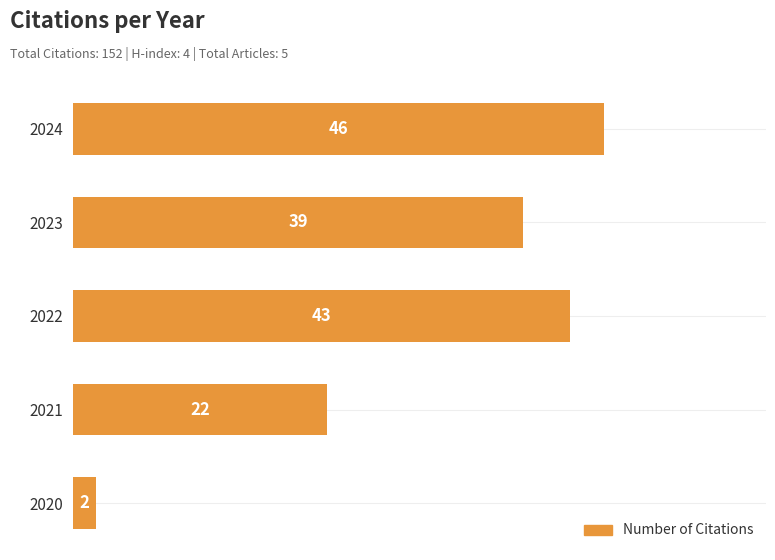

What is the ratio of the value at 2022 to the value at 2023?

1.1